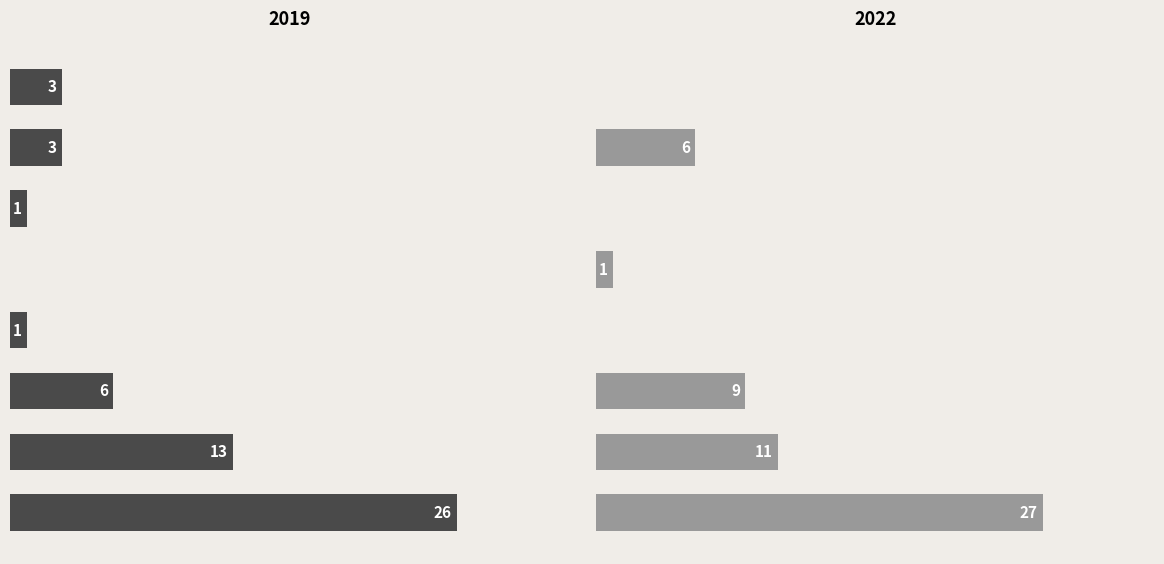

Which series has the largest total across all categories?

2022